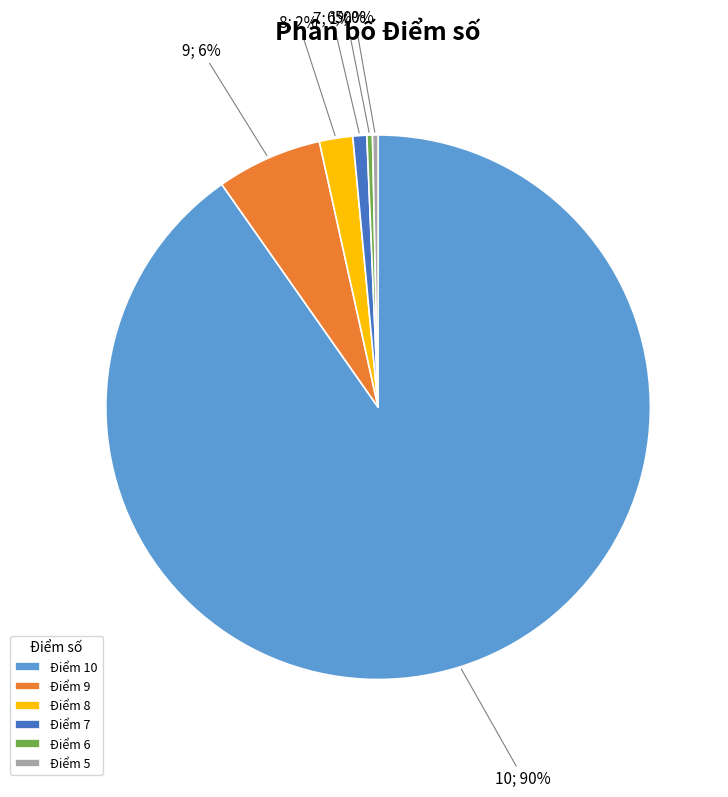

Combined, do Điểm 10 and Điểm 9 account for over 50%?

Yes